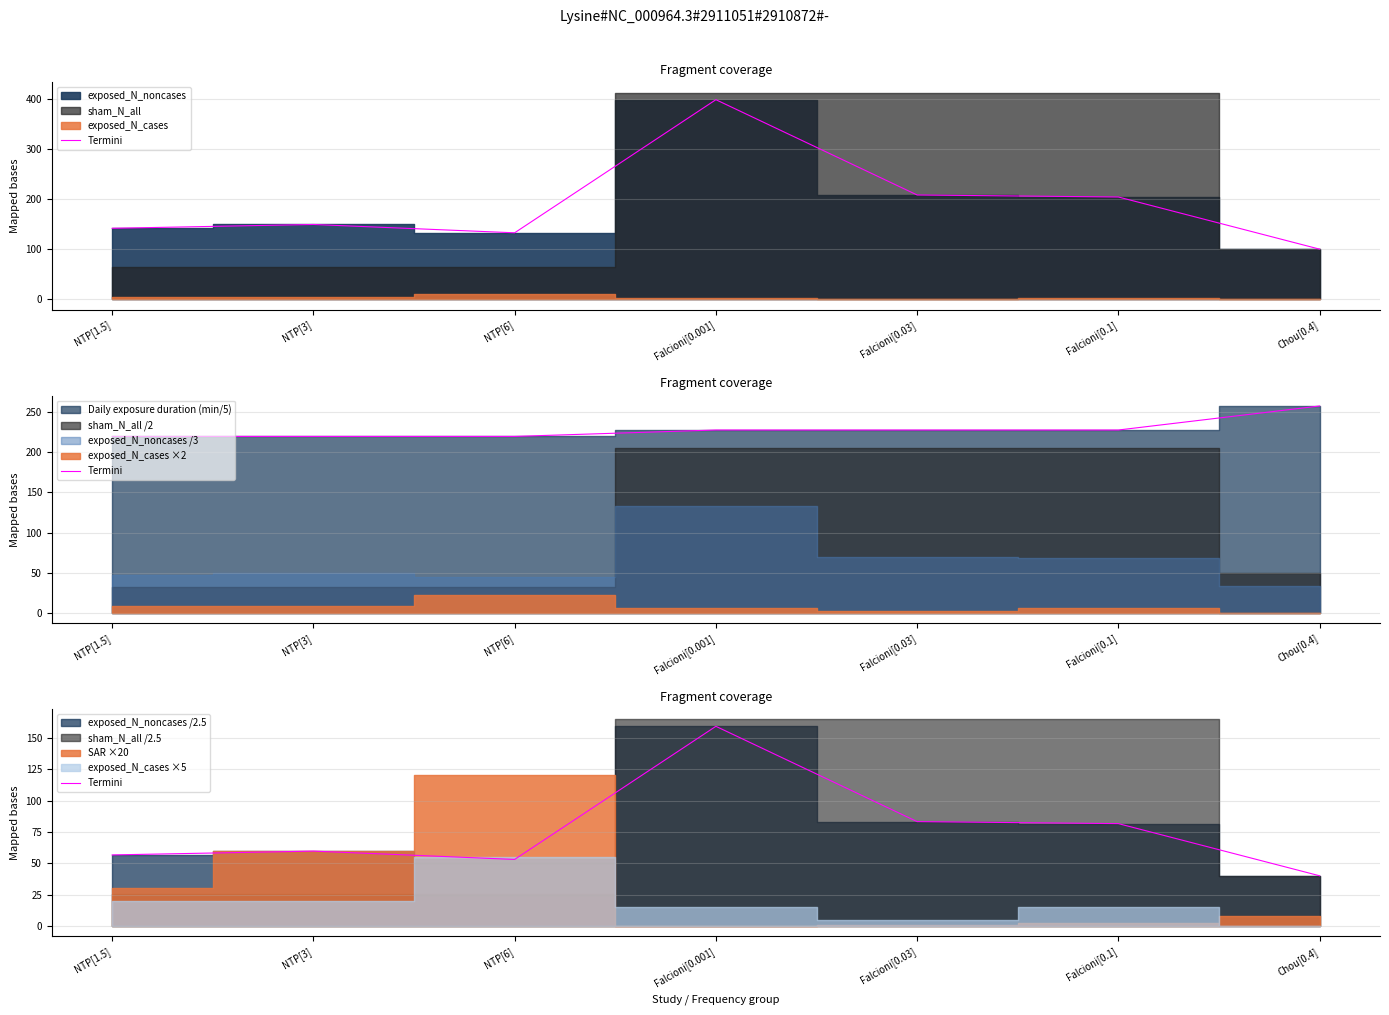

What is the sum of all values?

533.4